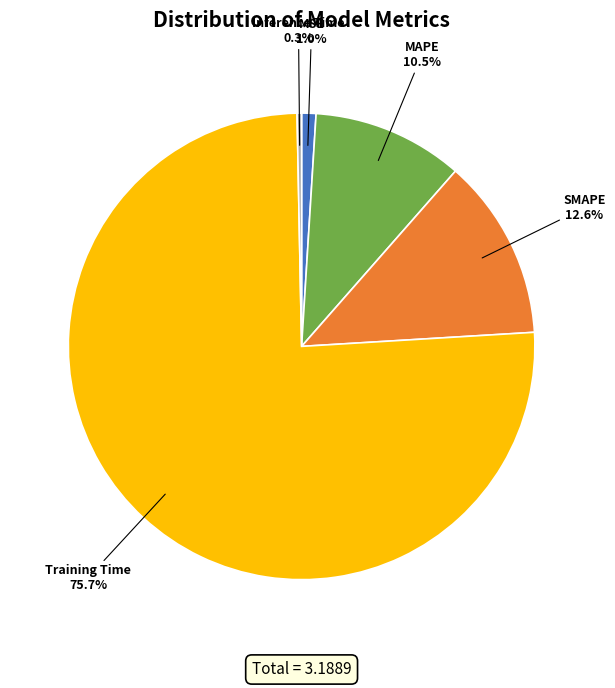

How many slices are in this pie chart?

5